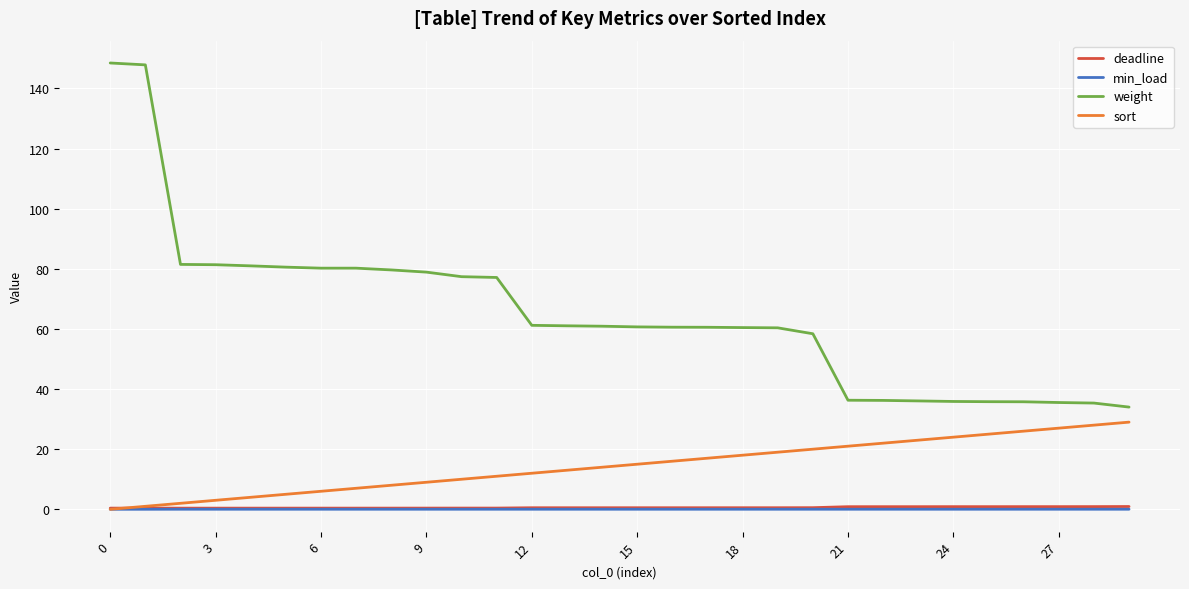

Which series has the widest spread of values?

weight